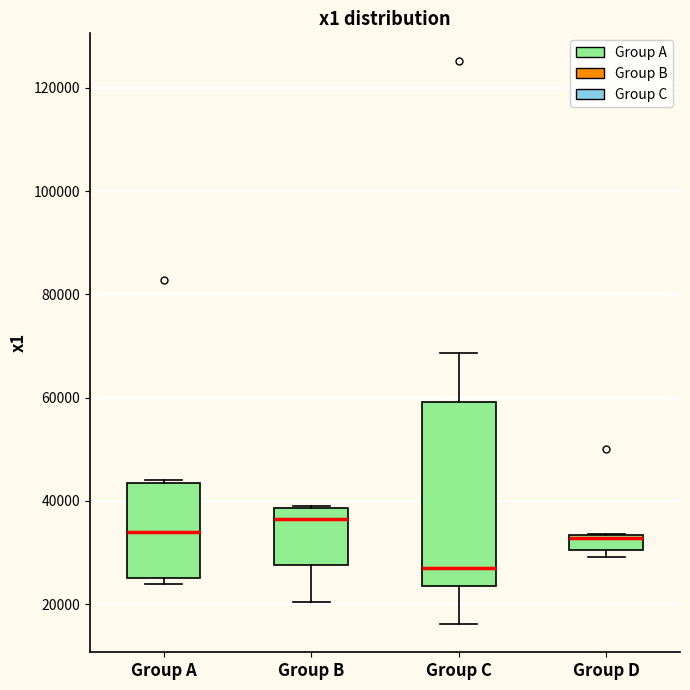

Where is the lower edge of the box for Group B on the y-axis? The values are not printed on the chart, so give them approximately, as read against the axis.

28000